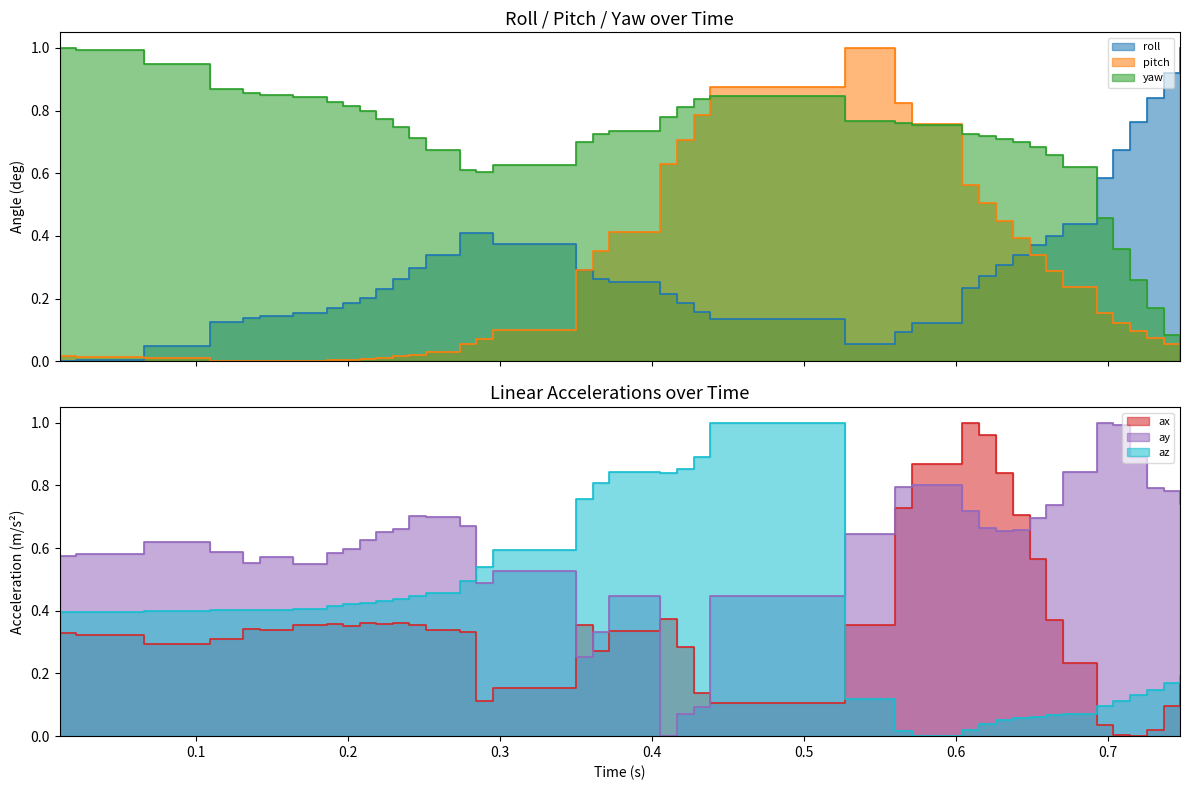

What is the highest value of the yaw series?

1.0